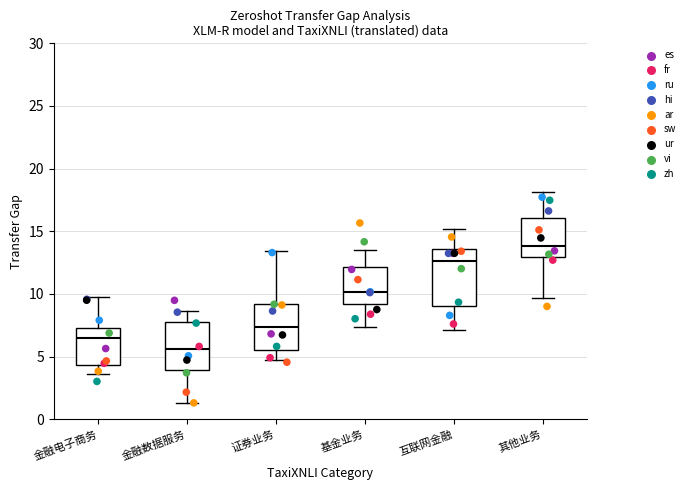

Which box is the tallest, from its lower edge to its upper edge?

互联网金融